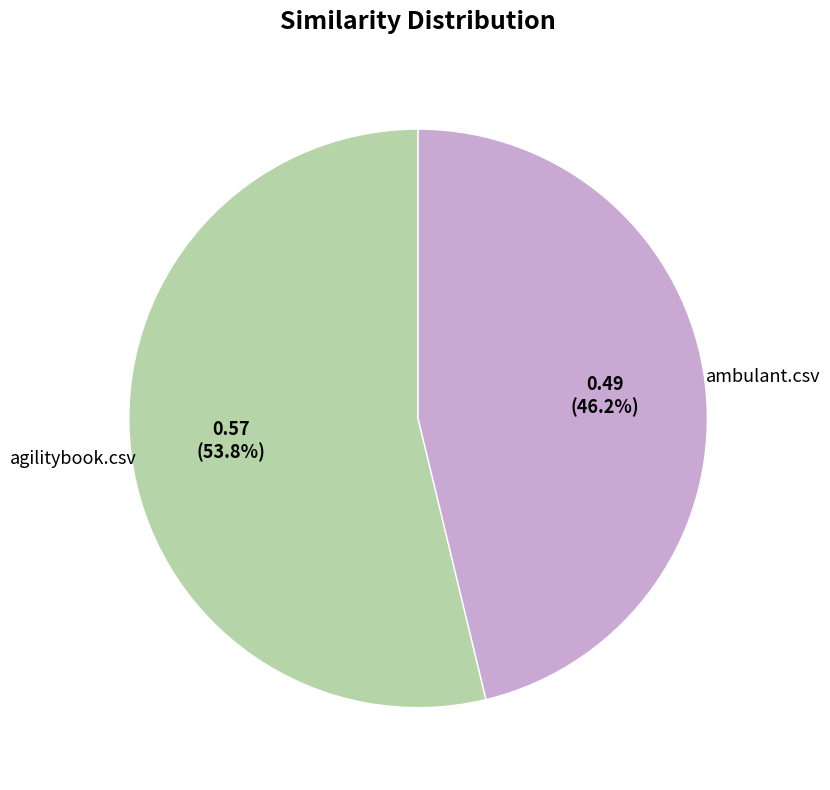

To the nearest percent, what is the difference between the largest and smallest slice percentages?

8%